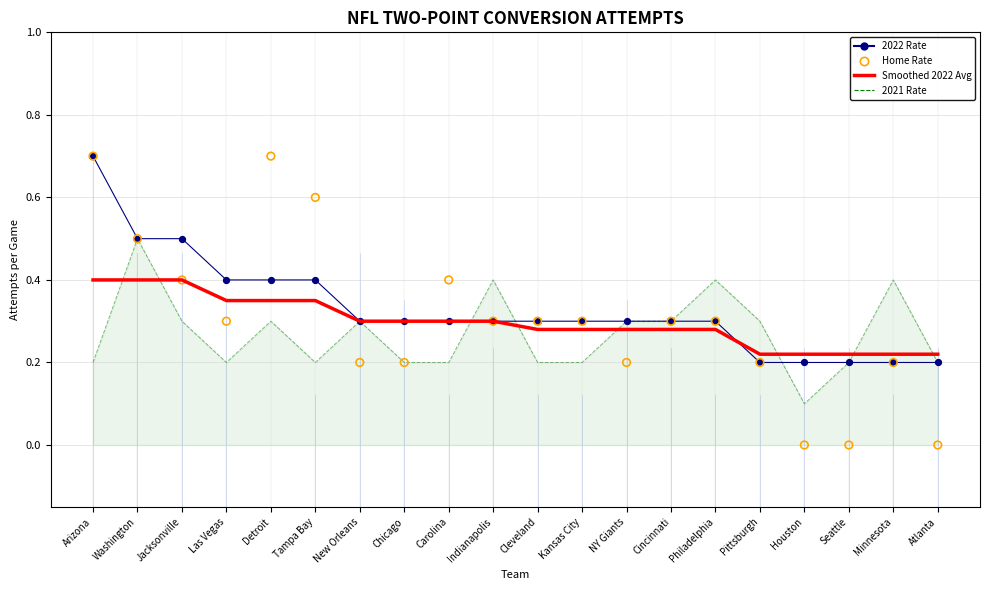

What is the total value across all series at Pittsburgh?

0.9